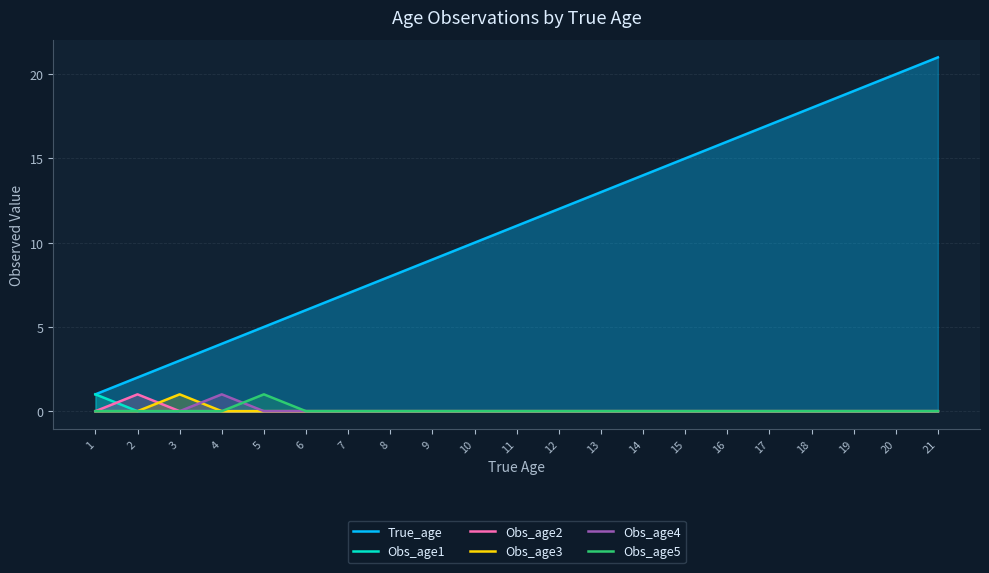

What is the difference between the maximum and second lowest values in the Obs_age5 series?

1